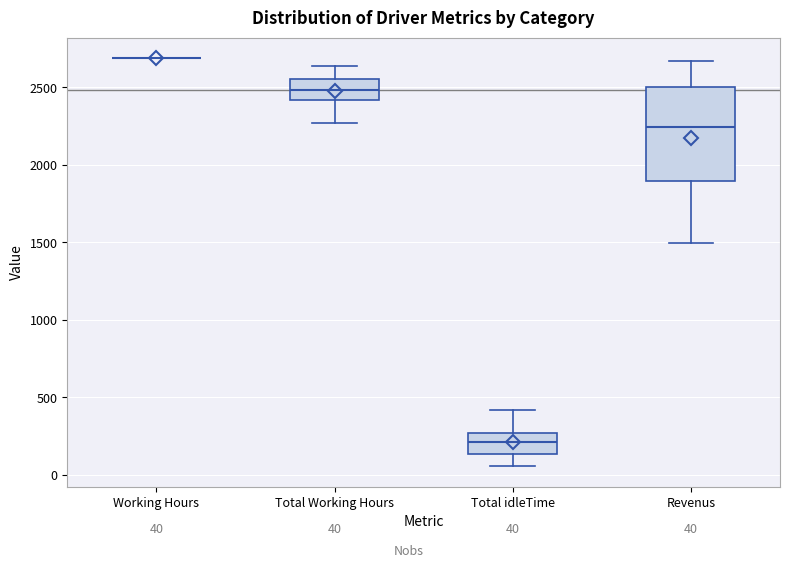

Comparing the boxes themselves (not the whiskers), which one is the tallest?

Revenus